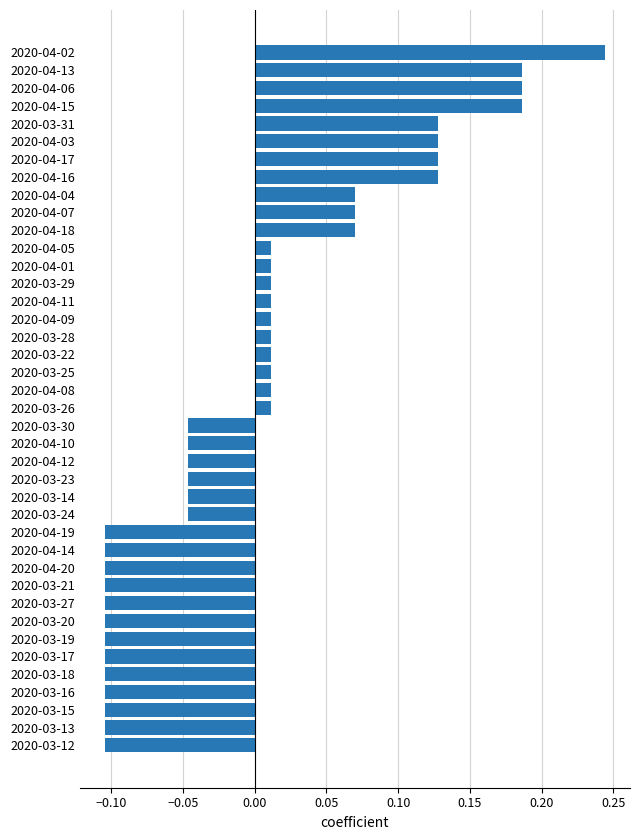

The value at 2020-04-20 is -0.2. True or false?

False